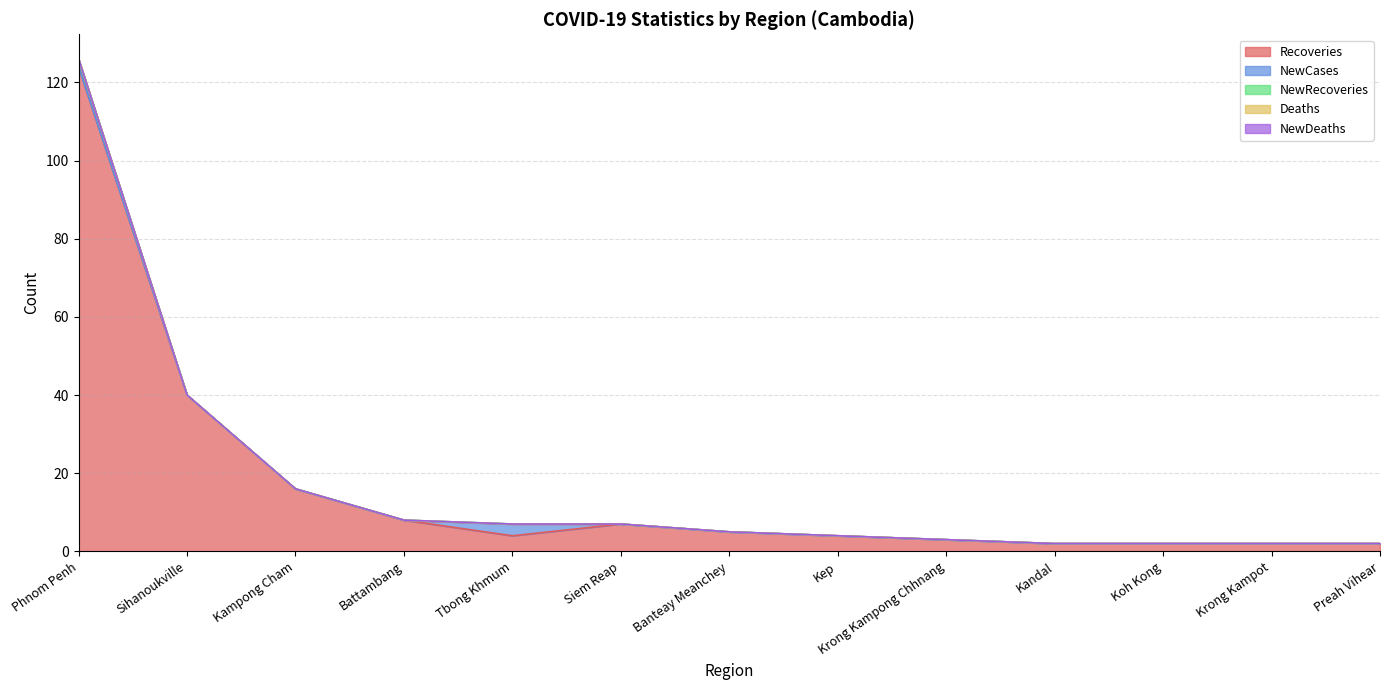

What is the total value across all series at Kep?

4